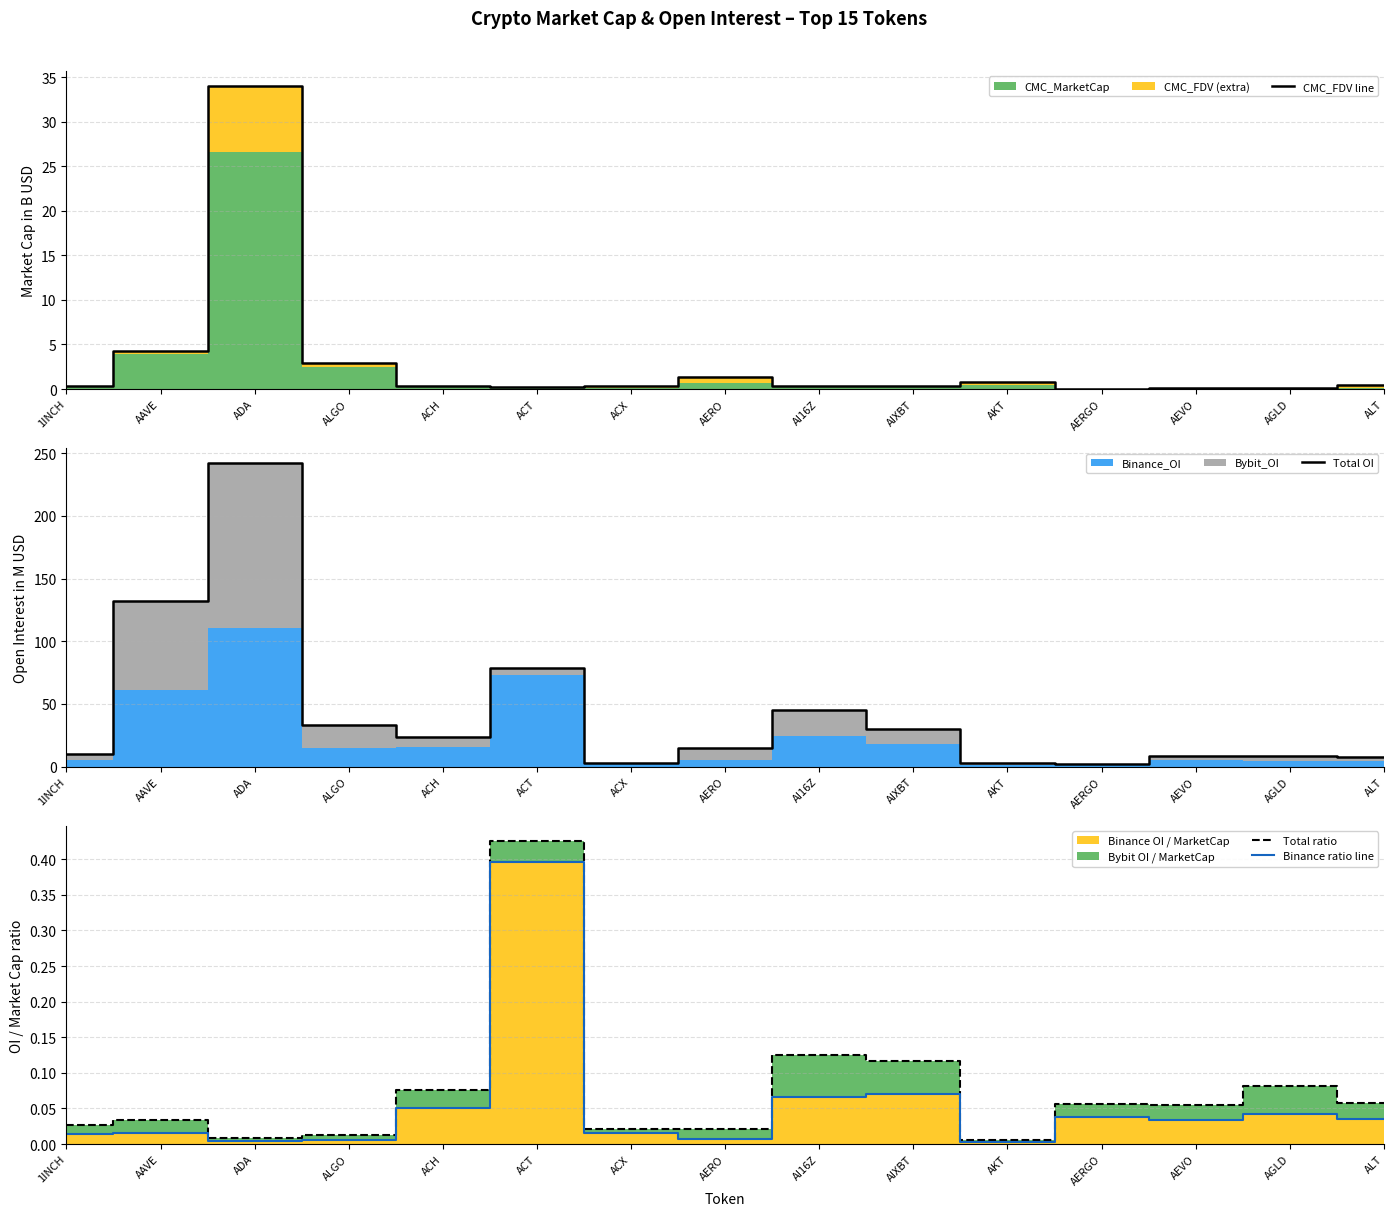

At which category does Total ratio reach its first local peak?

AAVE